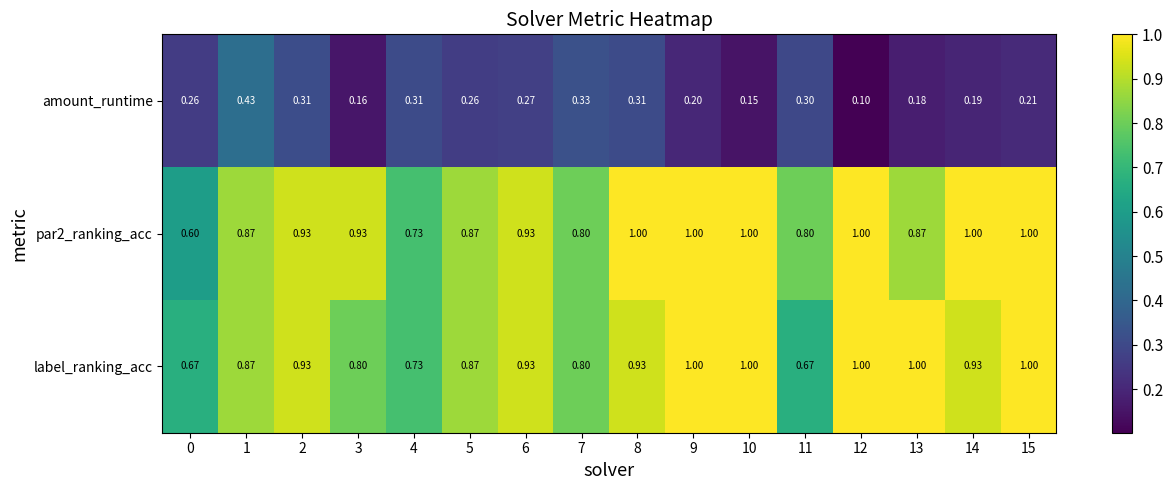

Between 1 and 6, which is larger?

1